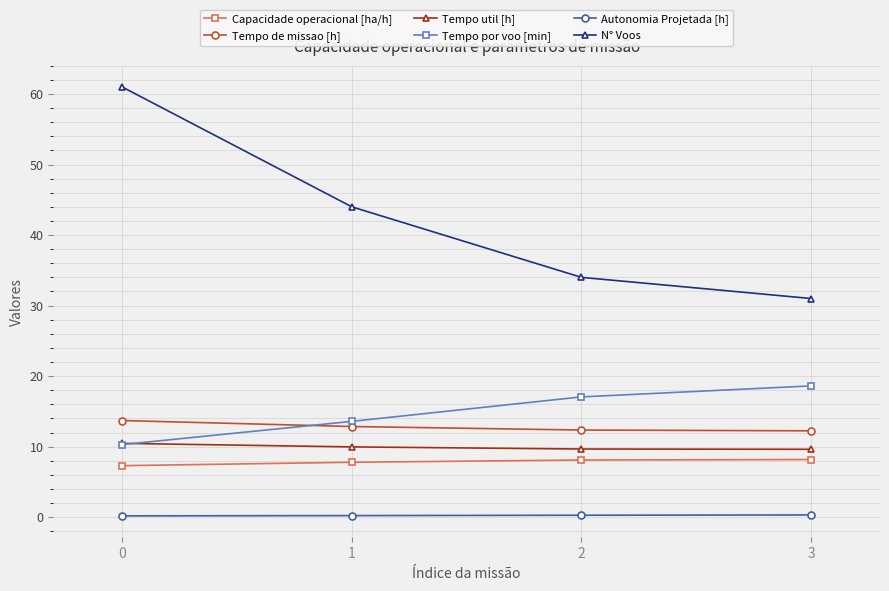

How many data points in N° Voos are less than 44?

2